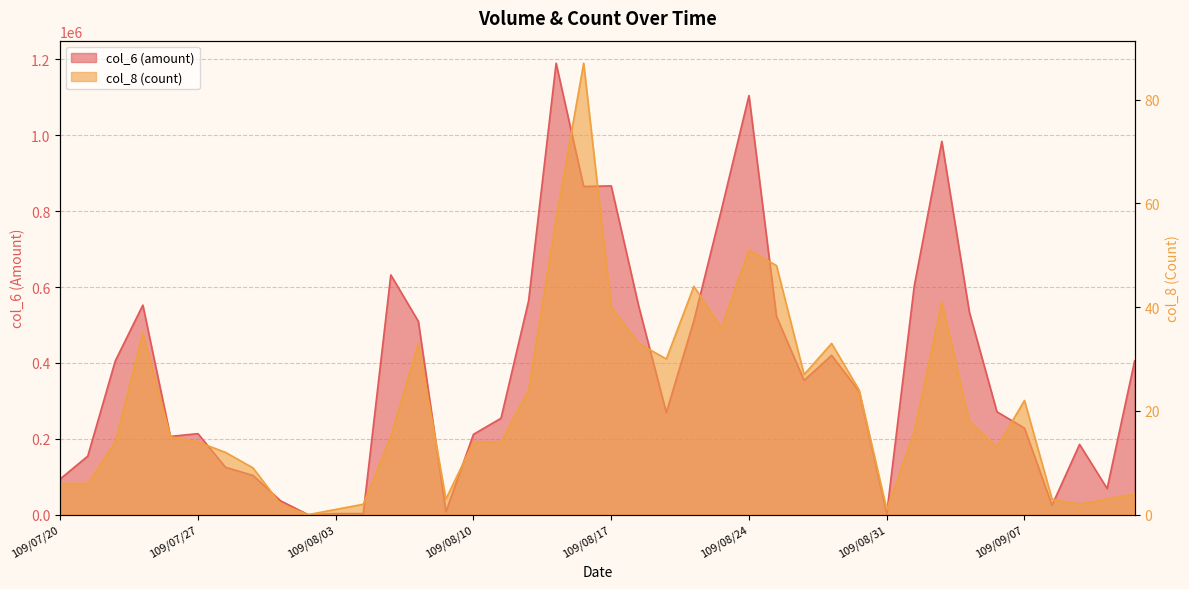

Is the value of col_8 at 109/08/13 greater than the value of col_6 at 109/07/27?

No